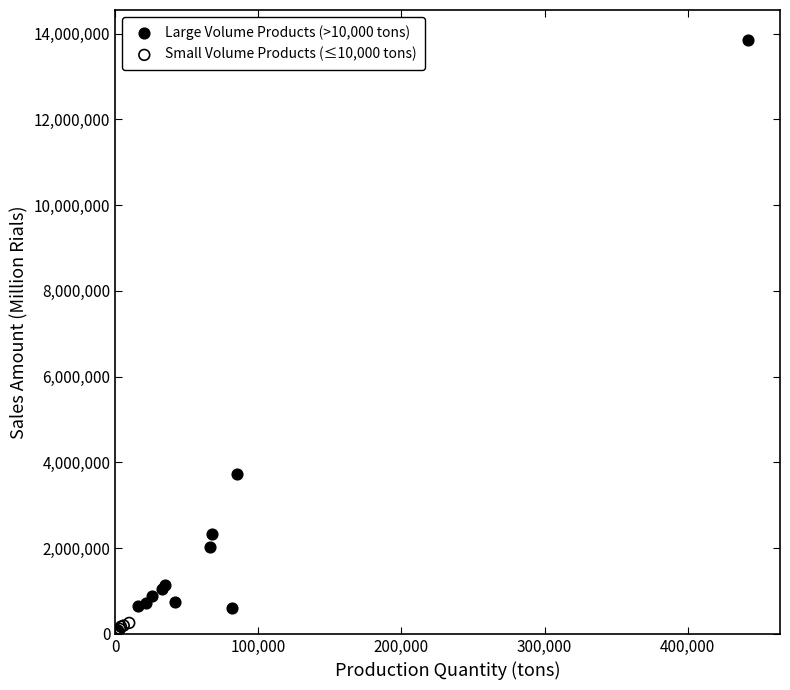

Which series contains the lowest Y value?

Small Volume Products (≤10,000 tons)